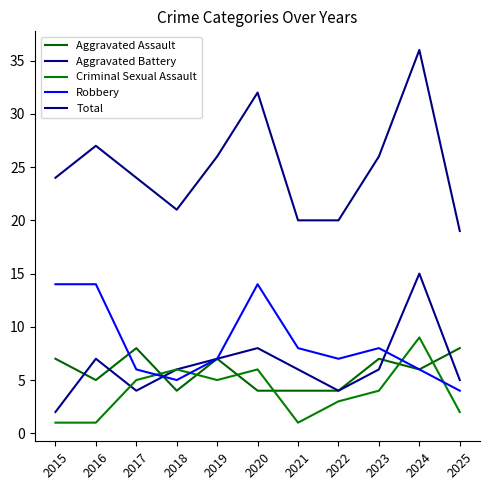

How many lines are shown in the chart?

5